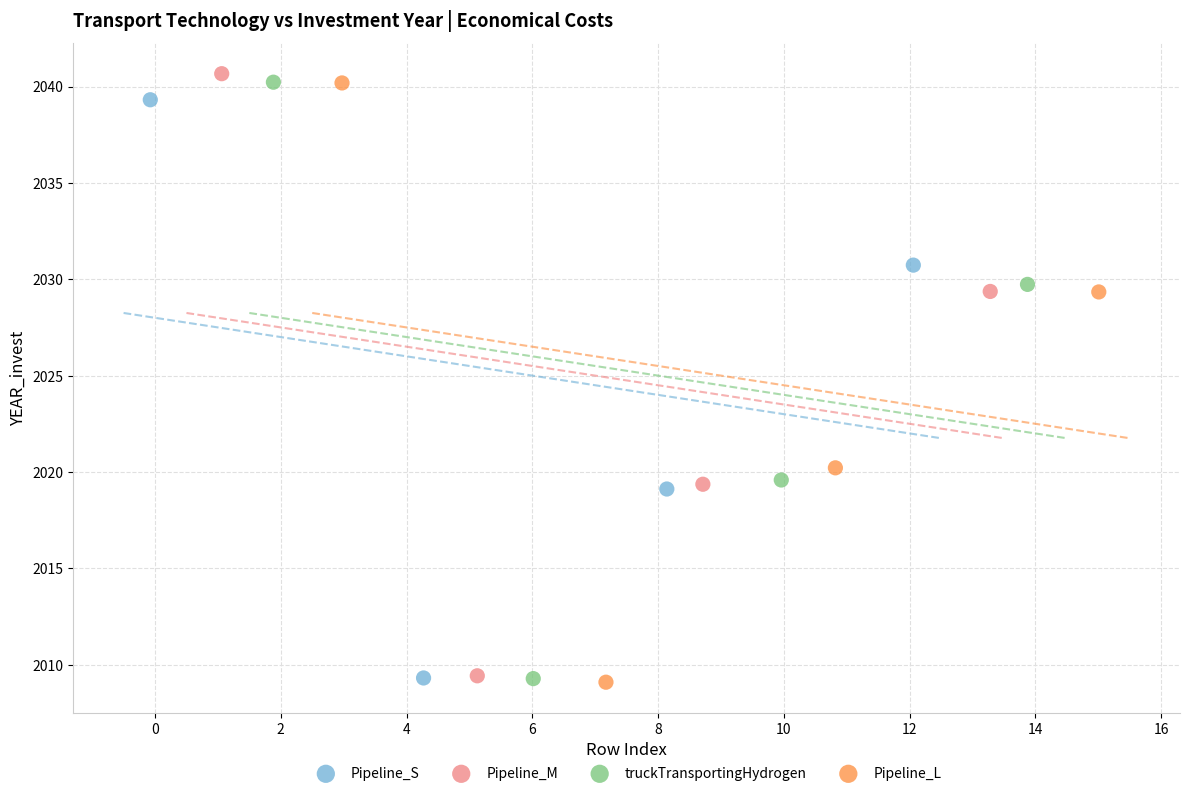

Which series has the widest spread of Y values?

Pipeline_M